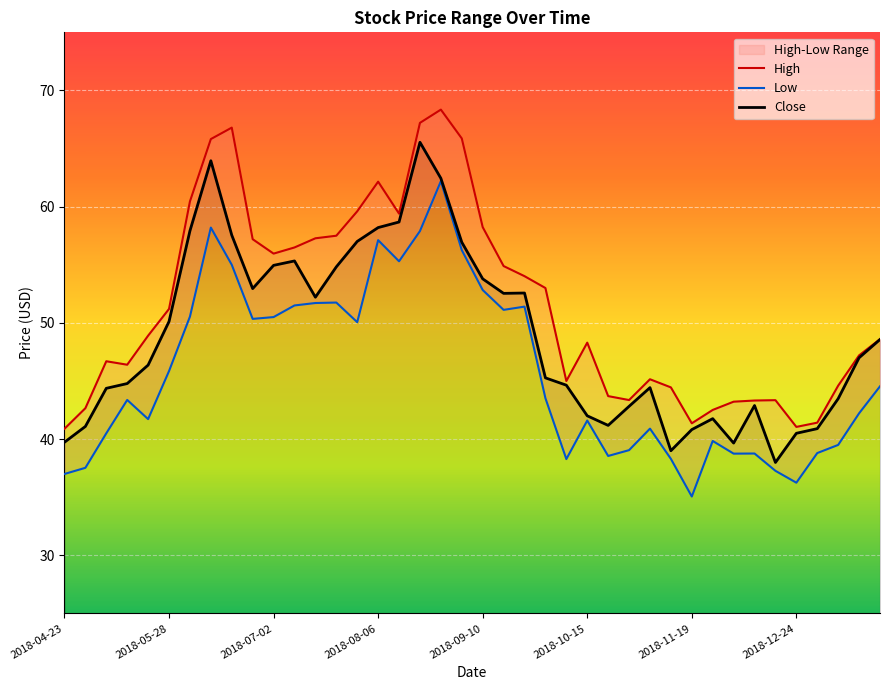

Reading left to right, what are all the values shown in this chart?

High: 40.9	42.7	46.7	46.4	48.9	51.2	60.5	65.8	66.8	57.2	56.0	56.5	57.3	57.5	59.6	62.2	59.4	67.2	68.3	65.9	58.2	54.9	54.0	53.0	45.0	48.3	43.7	43.4	45.2	44.5	41.4	42.5	43.2	43.3	43.3	41.0	41.4	44.6	47.2	48.6
Low: 37.0	37.5	40.5	43.4	41.7	45.9	50.5	58.2	55.0	50.3	50.5	51.5	51.7	51.8	50.1	57.1	55.3	57.9	62.2	56.3	52.8	51.1	51.4	43.5	38.3	41.6	38.5	39.0	40.9	38.3	35.1	39.8	38.8	38.8	37.3	36.2	38.8	39.5	42.2	44.5
Close: 39.7	41.1	44.4	44.8	46.4	50.1	57.9	64.0	57.5	53.0	55.0	55.3	52.2	54.8	57.0	58.2	58.7	65.5	62.4	56.9	53.8	52.5	52.6	45.3	44.6	42.0	41.2	42.8	44.4	39.0	40.8	41.8	39.7	42.9	38.0	40.5	40.9	43.5	47.0	48.6